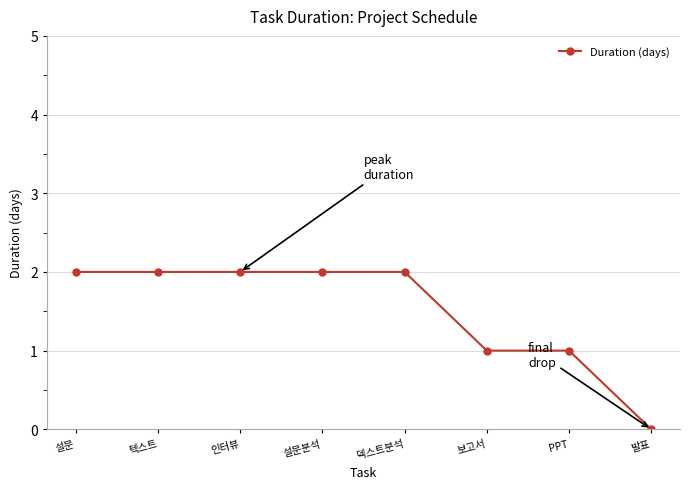

Reading left to right, extract all data points from this chart.

설문=2	텍스트=2	인터뷰=2	설문분석=2	덱스트분석=2	보고서=1	PPT=1	발표=0